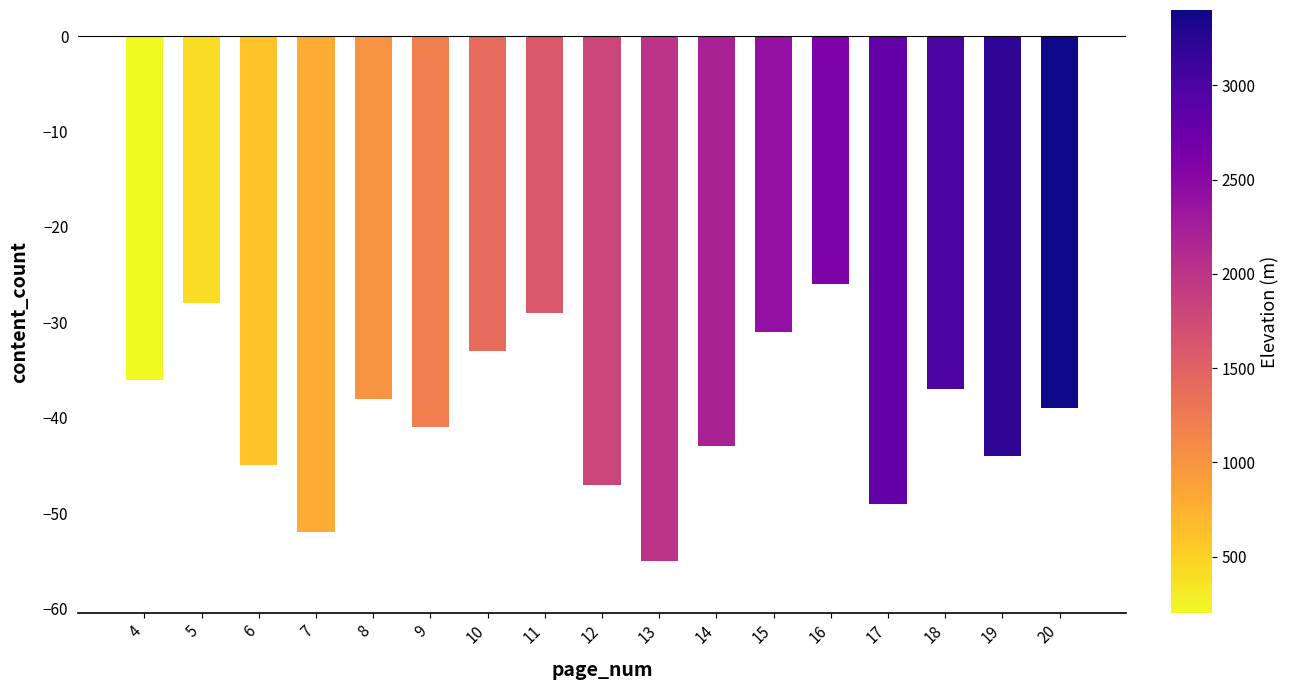

What is the smallest value displayed?

-55